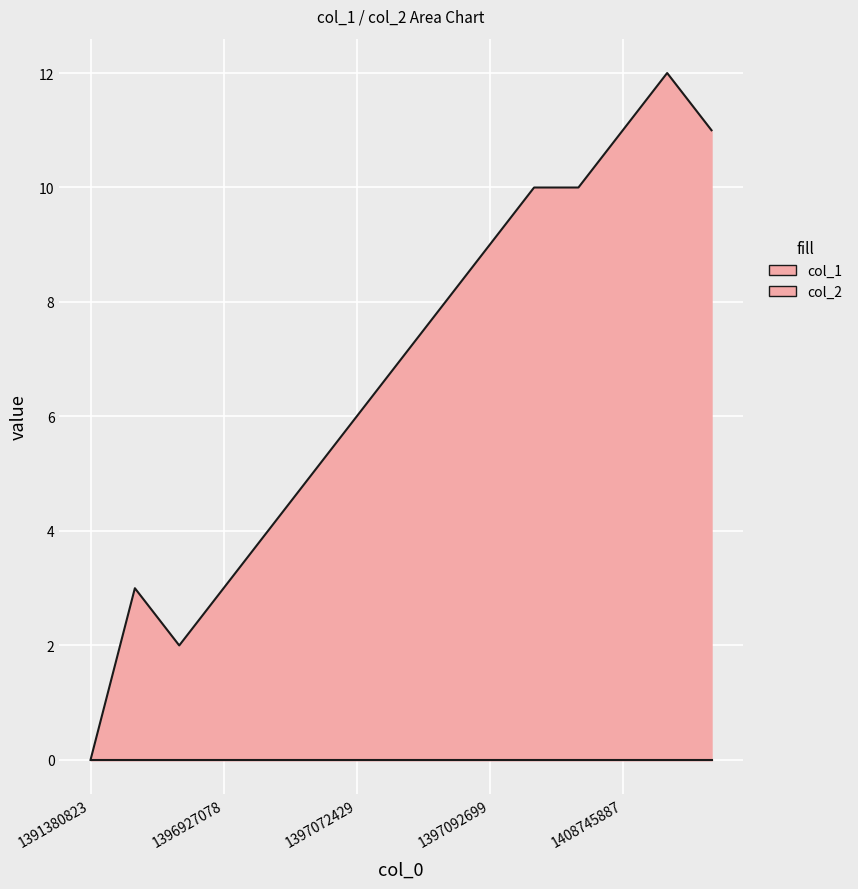

How many categories are shown in the chart?

15